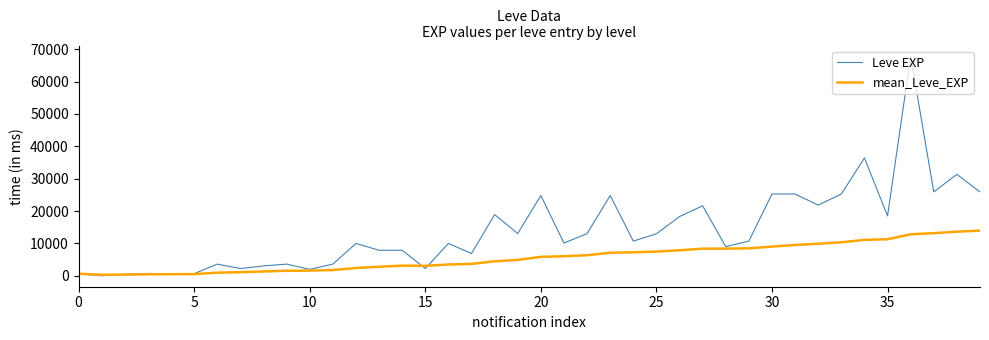

What is the highest value of the Leve EXP series?

67730.0